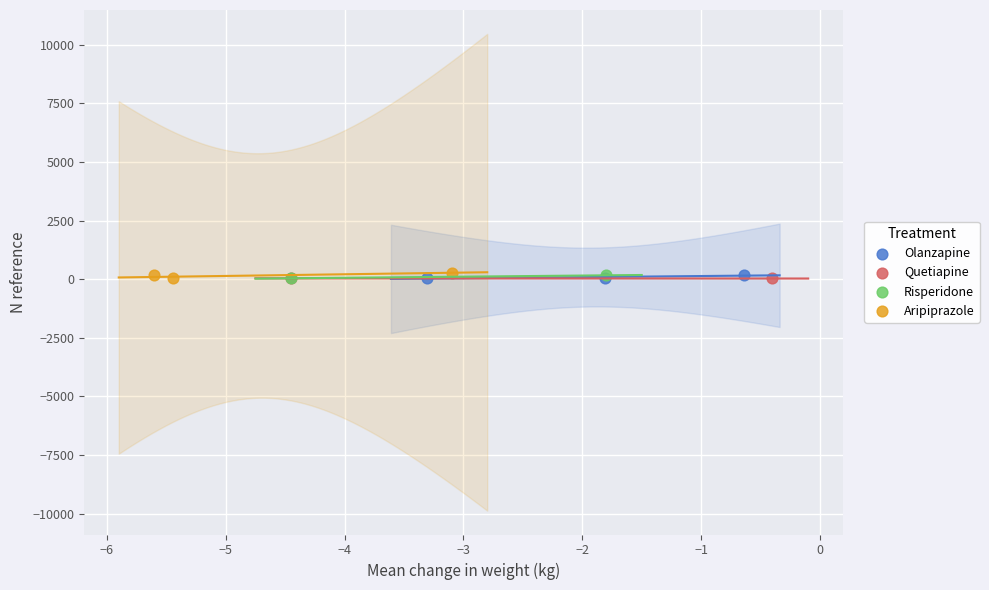

What are all the series names shown in the legend?

Olanzapine, Quetiapine, Risperidone, Aripiprazole